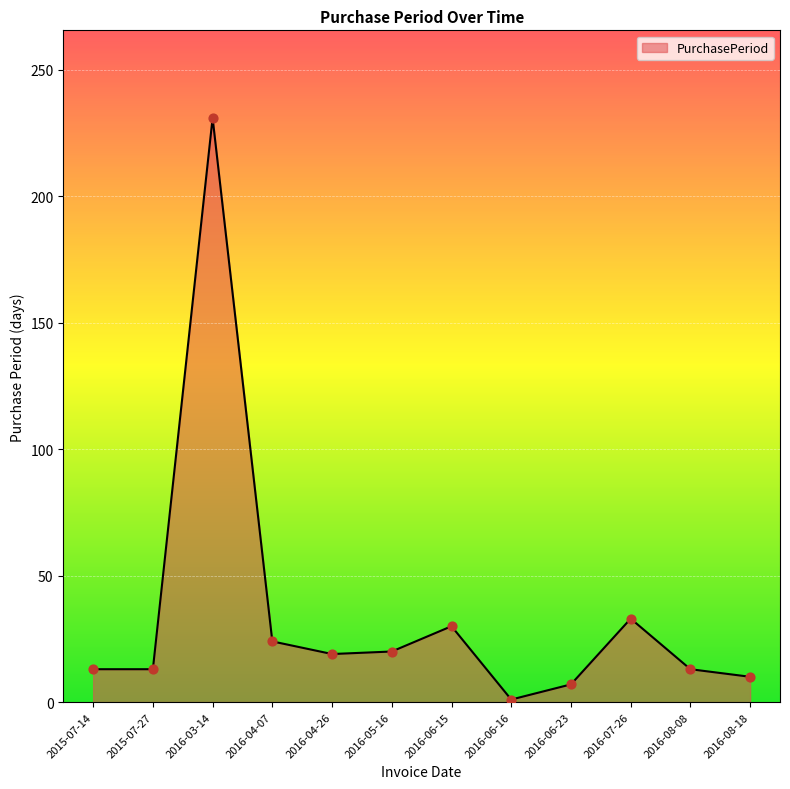

Which has a higher value, 2016-07-26 or 2016-06-16?

2016-07-26